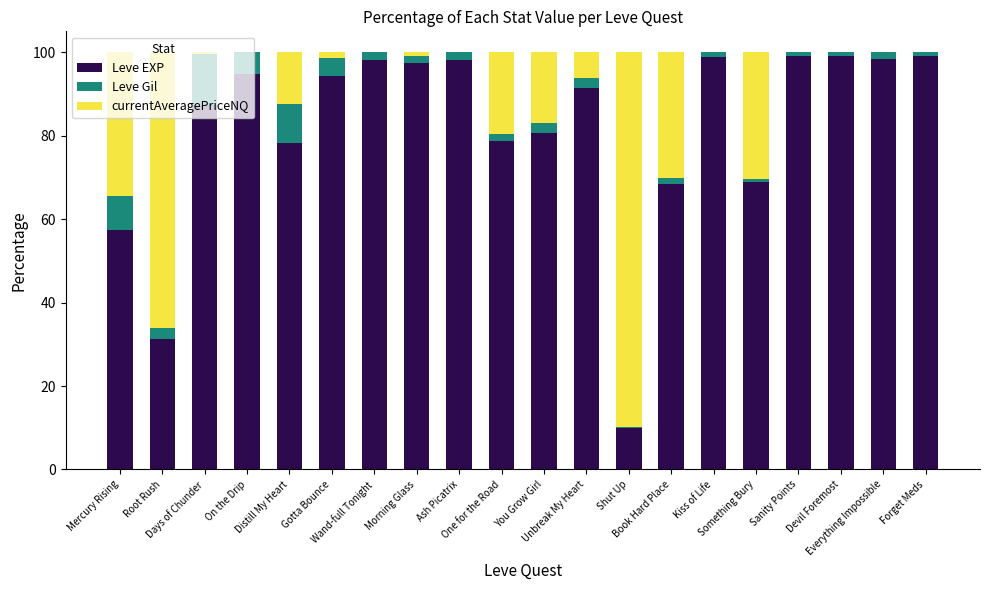

How many series are shown in this chart?

3